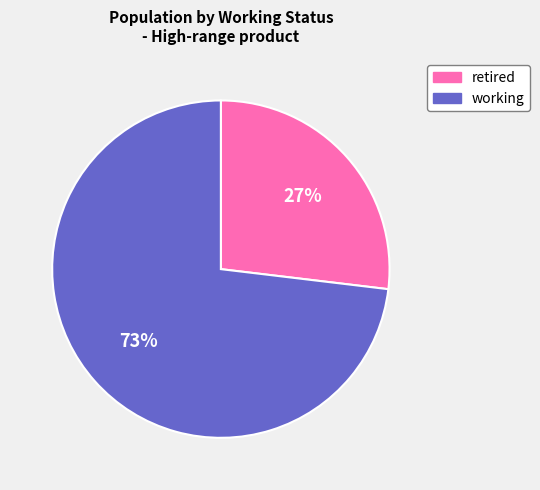

Which slice is the largest?

working